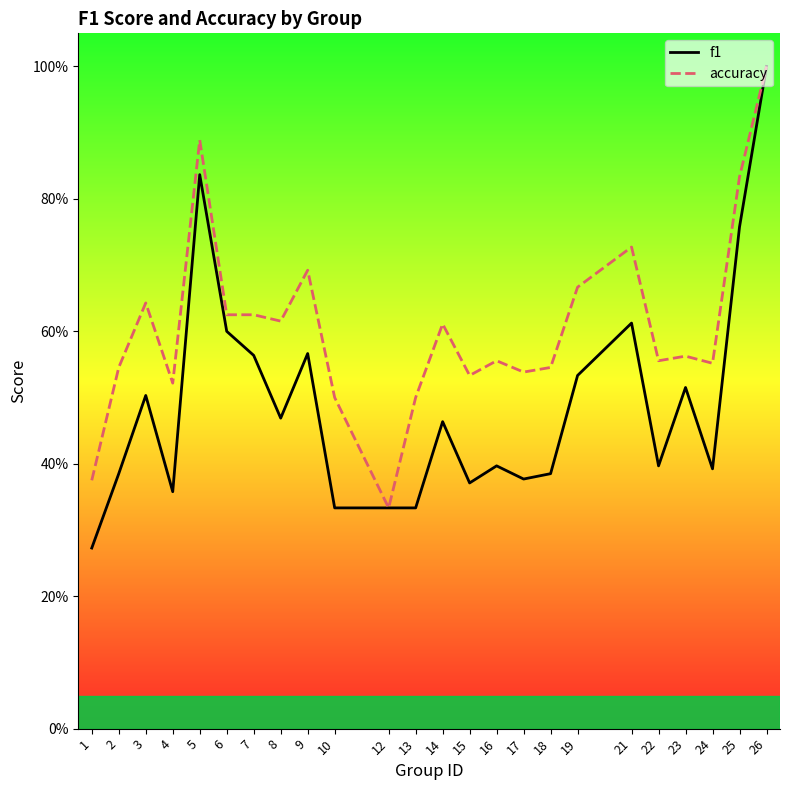

Between 1 and 5, which is larger?

5